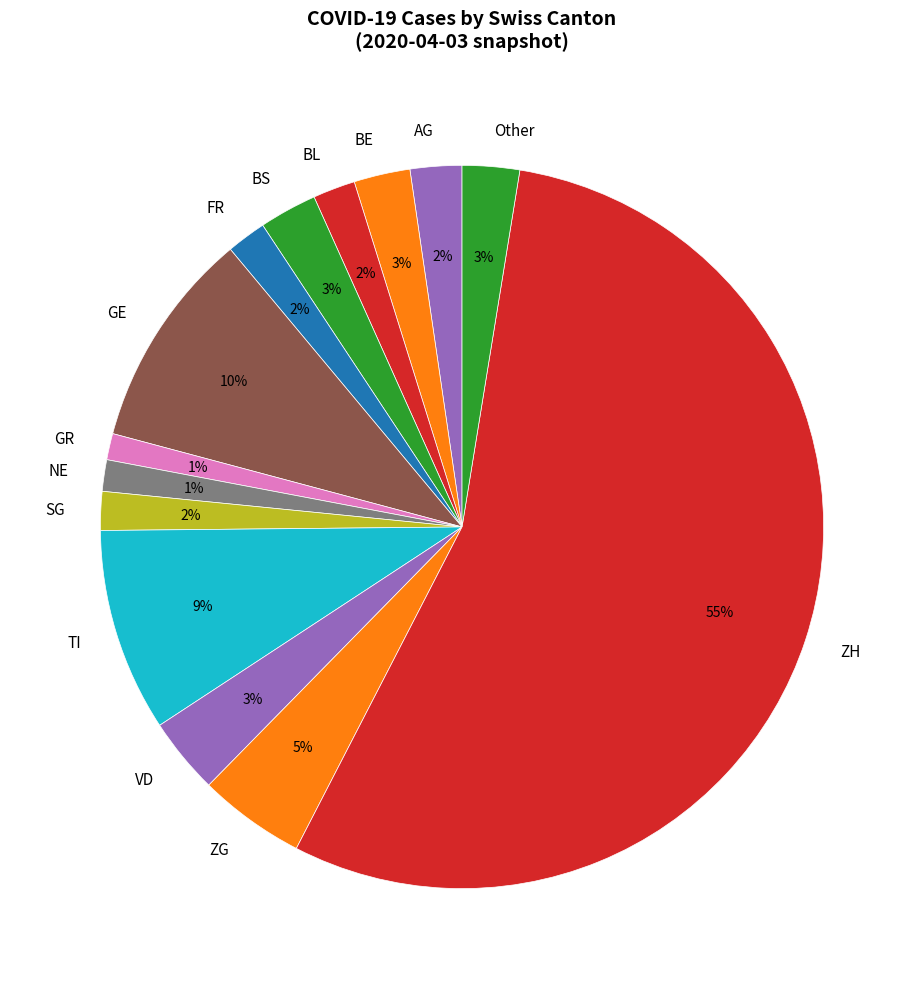

Is the sum of SG and FR greater than half?

No